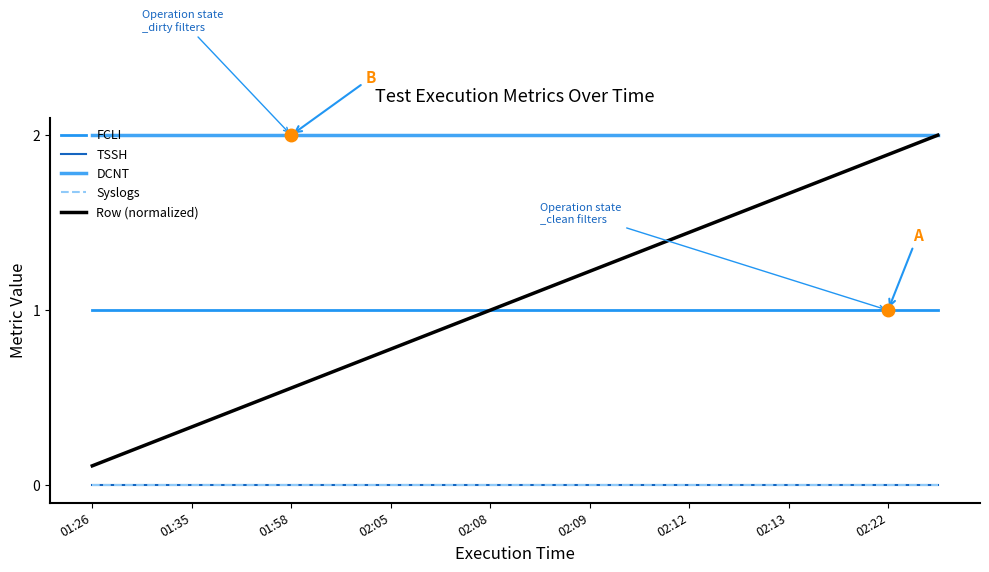

At which category is the sum across all series the highest?

17